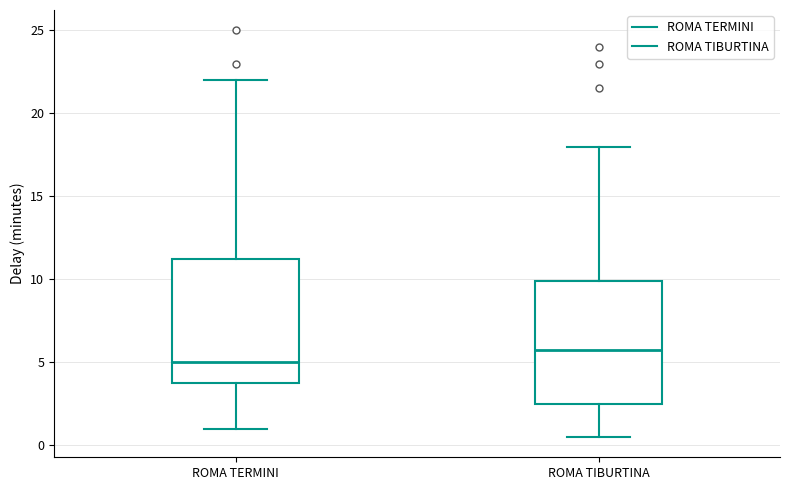

Where does the median line of the box for ROMA TERMINI sit on the y-axis? The values are not printed on the chart, so give them approximately, as read against the axis.

5.0